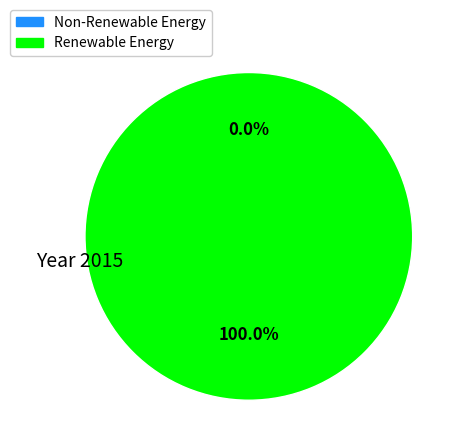

To the nearest percent, what is the difference between the largest and smallest slice percentages?

100%